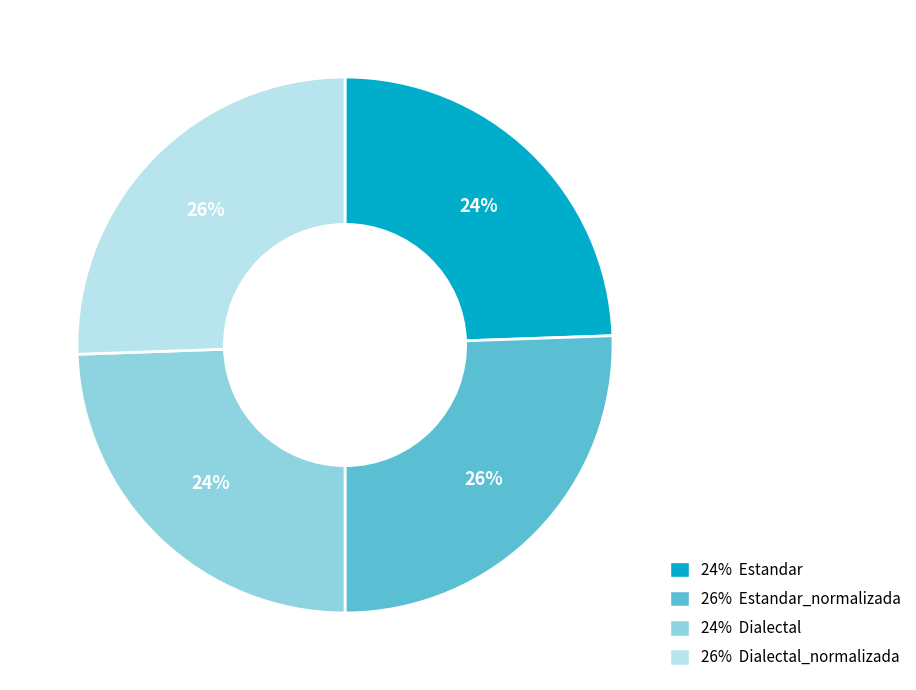

Is there any slice that represents more than half of the pie?

No